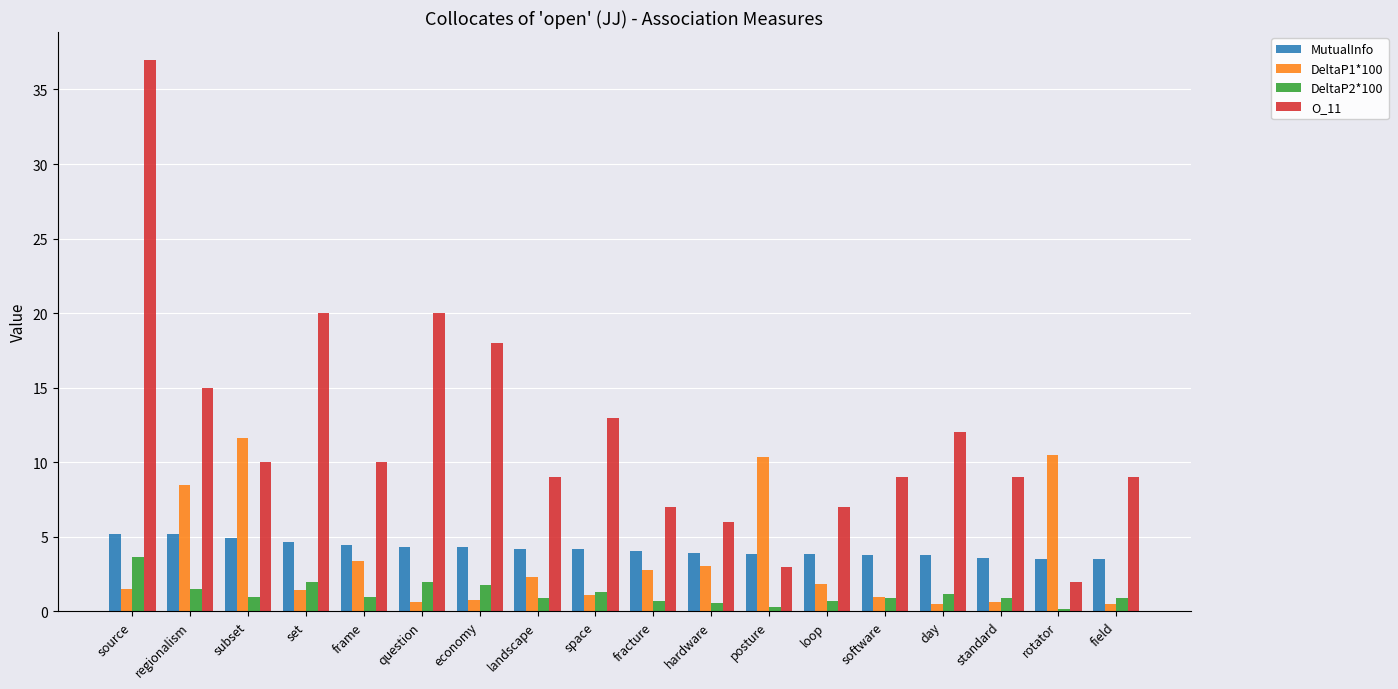

What is the value of the MutualInfo bar at the 18th from the left?

3.5